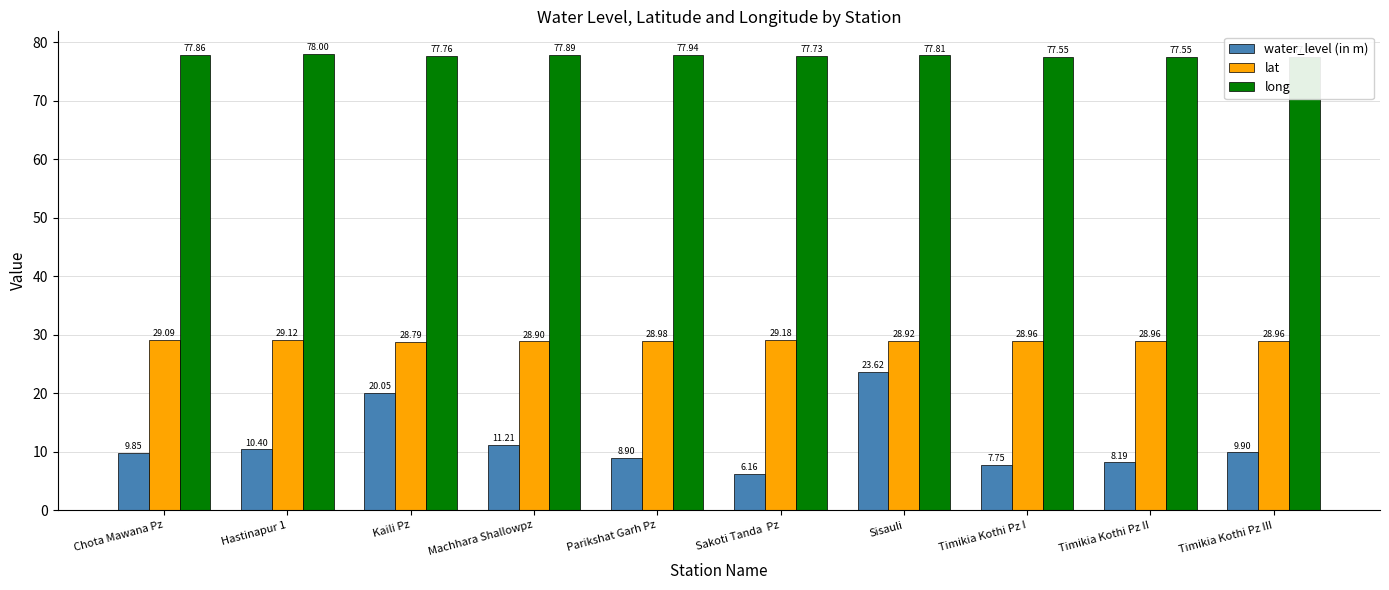

Where is lat nearest to the value 28?

Kaili Pz